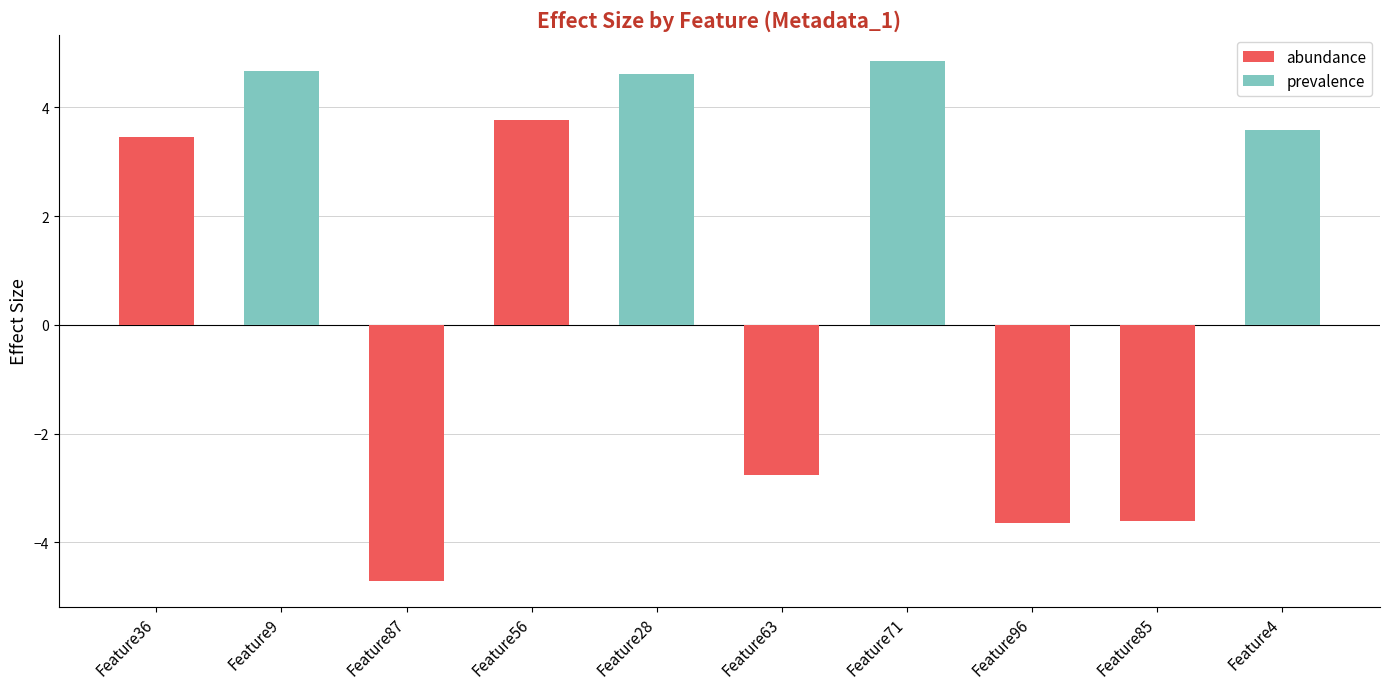

What is the difference between the highest and lowest values at Feature36?

3.5